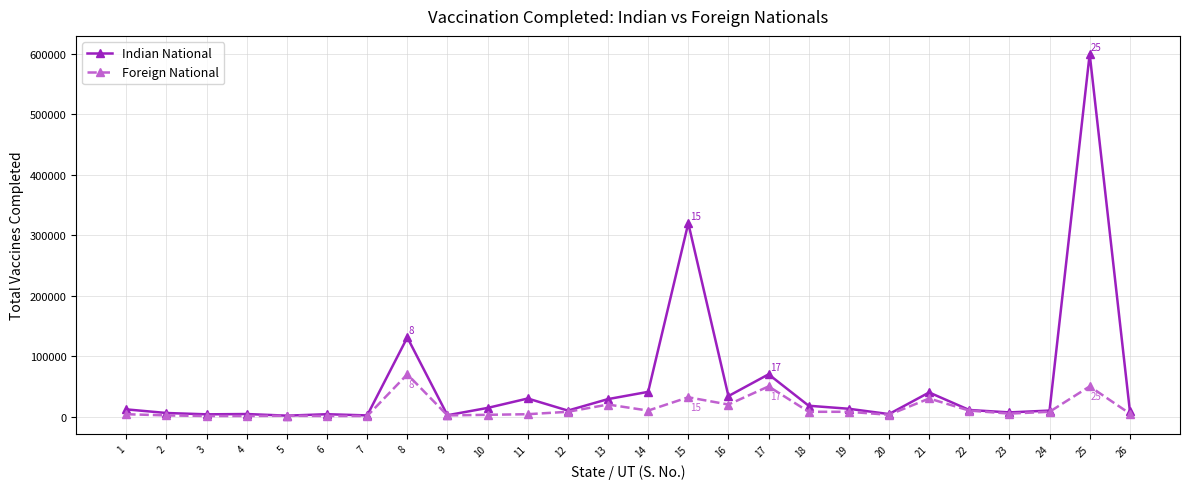

Between 16 and 20, which series saw the biggest shift?

Indian National